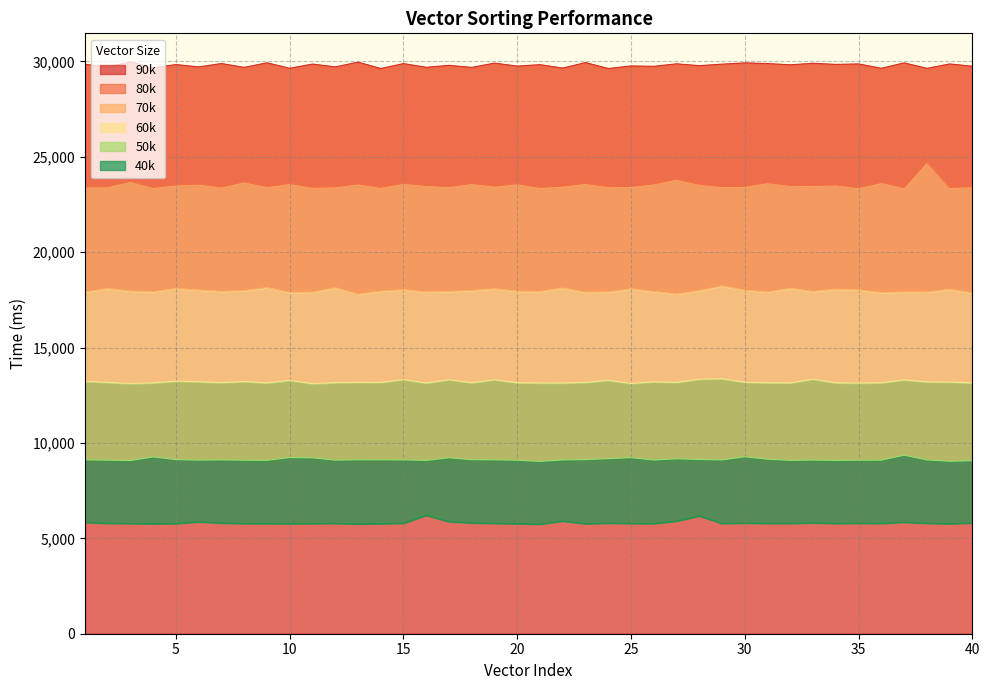

True or false: 40k and 90k intersect in this chart.

False